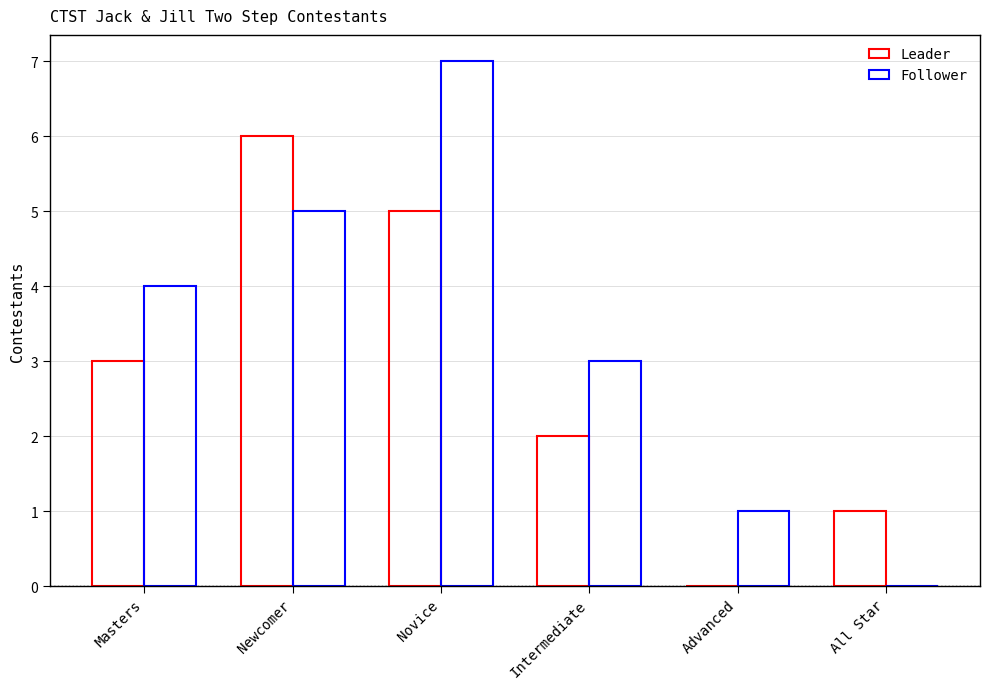

The value of Leader at All Star is 1. True or false?

True